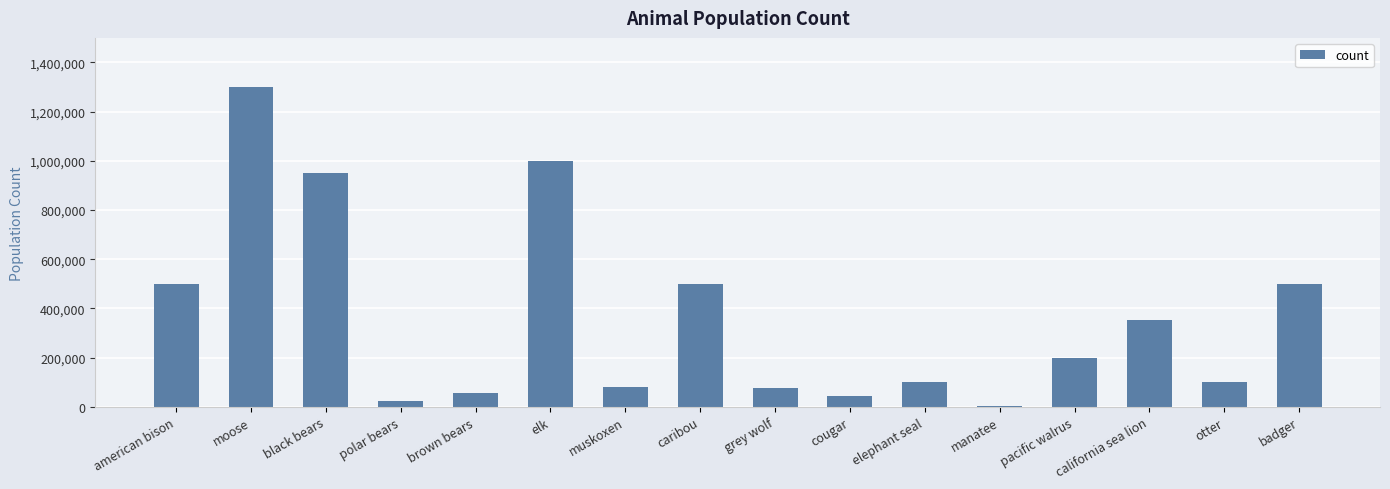

What is the minimum value shown in the chart?

4800